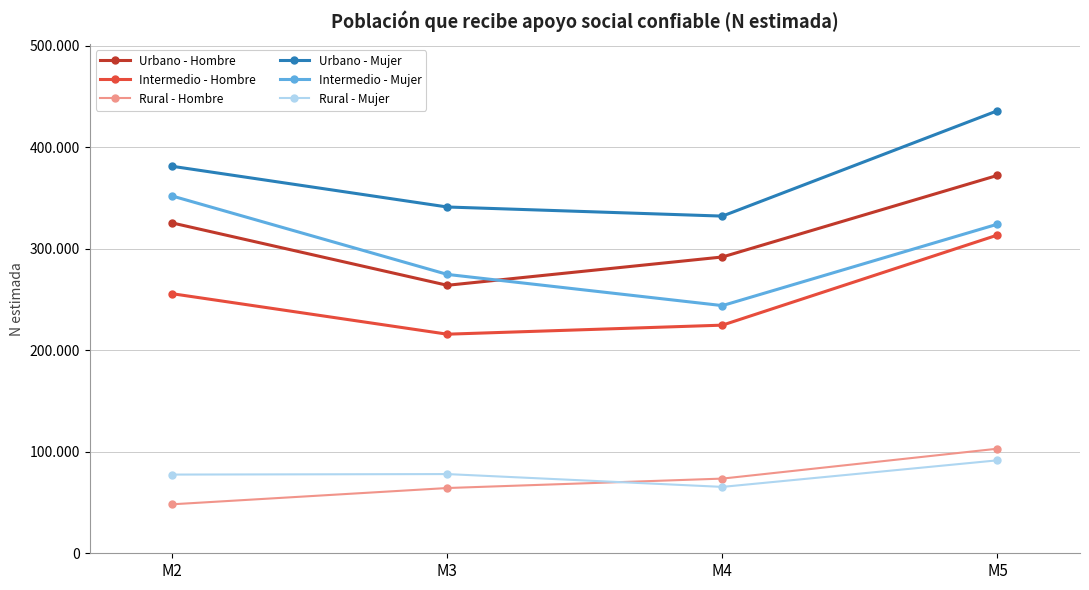

Is this an area chart (filled region under the line)?

No